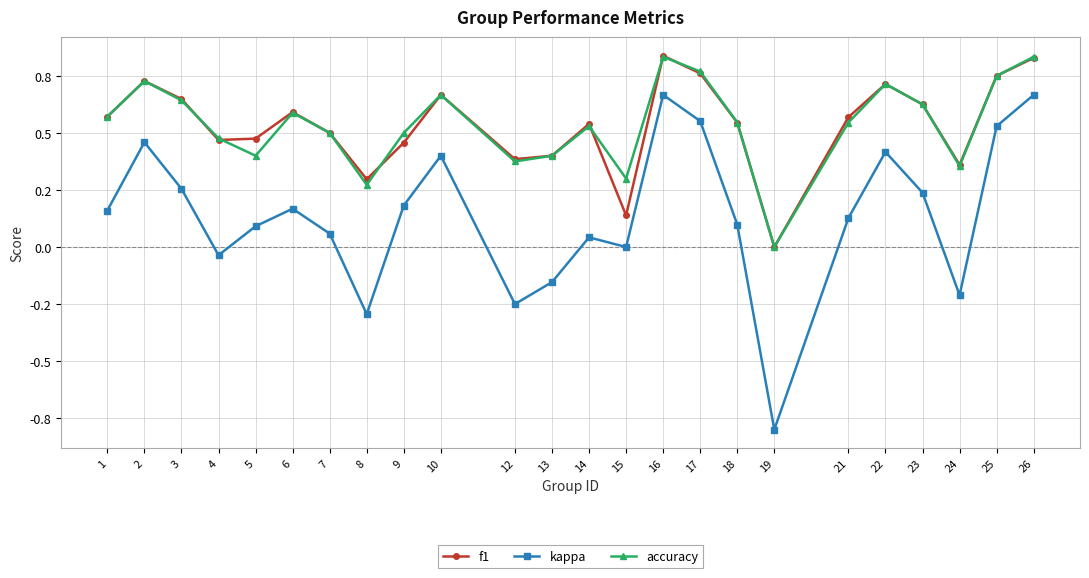

What are all the series names shown in the legend?

f1, kappa, accuracy